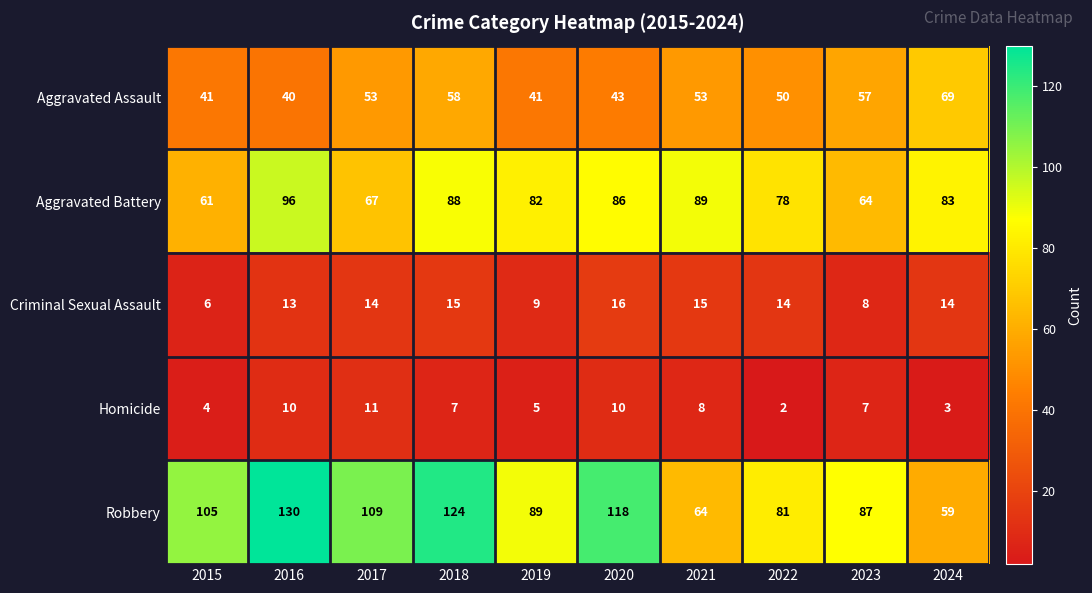

What is the average value of the Homicide series?

7